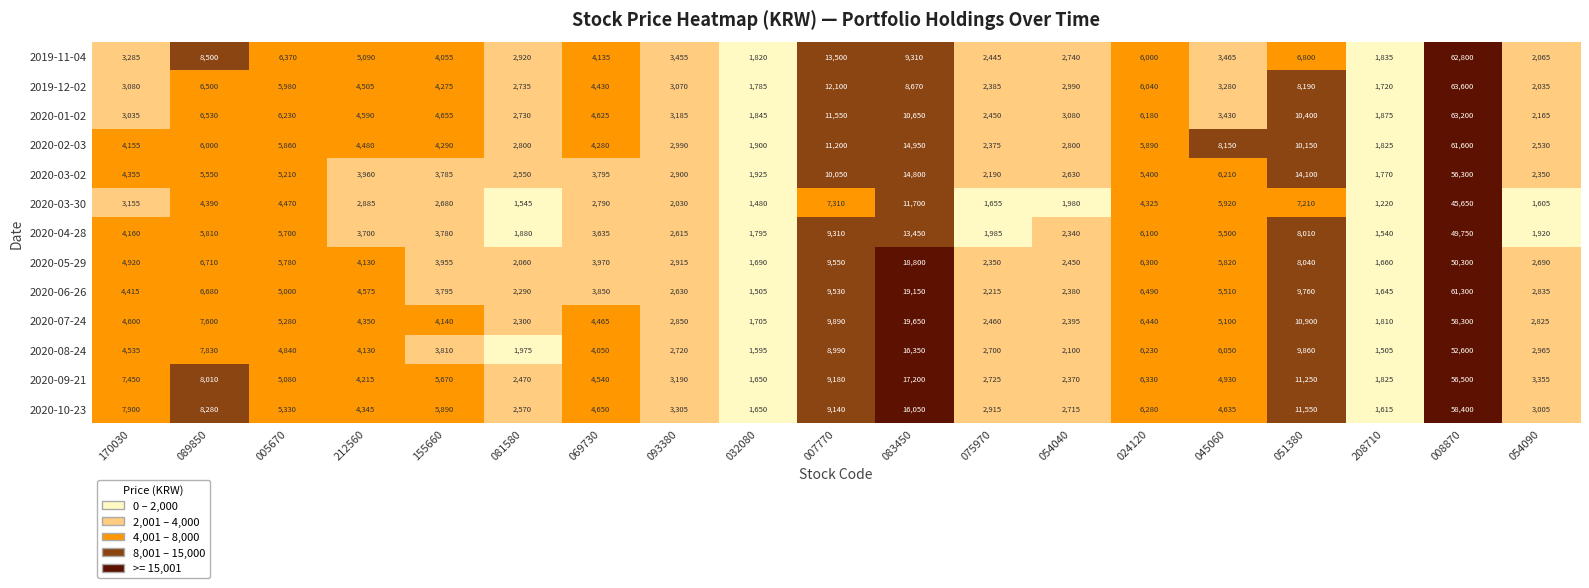

What is the smallest value displayed?

1220